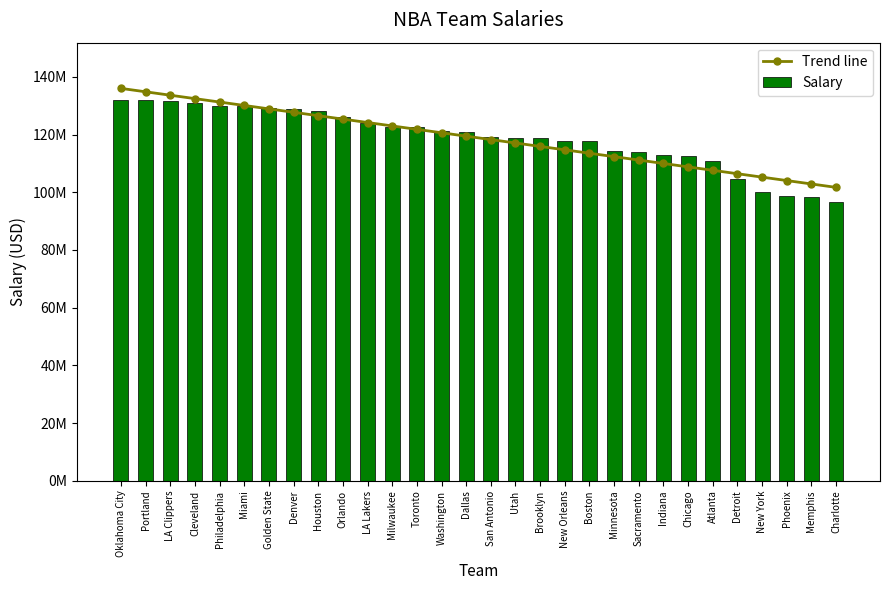

The value of Trend line at Portland is 134799523.5. True or false?

True